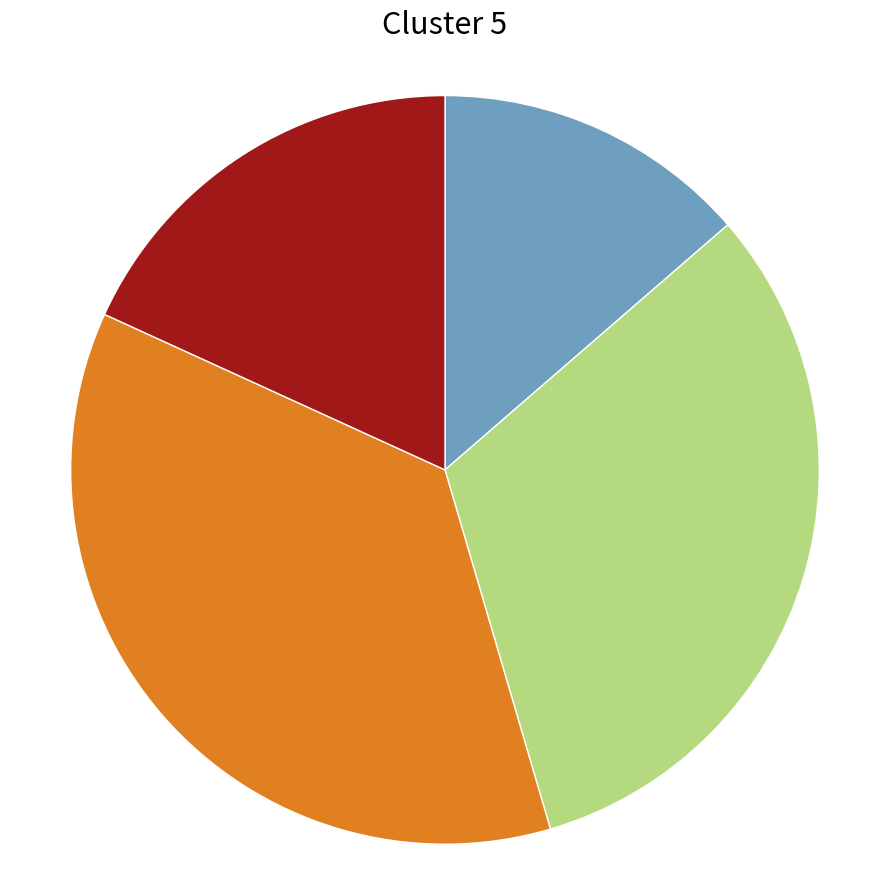

Is there any slice that represents more than half of the pie?

No